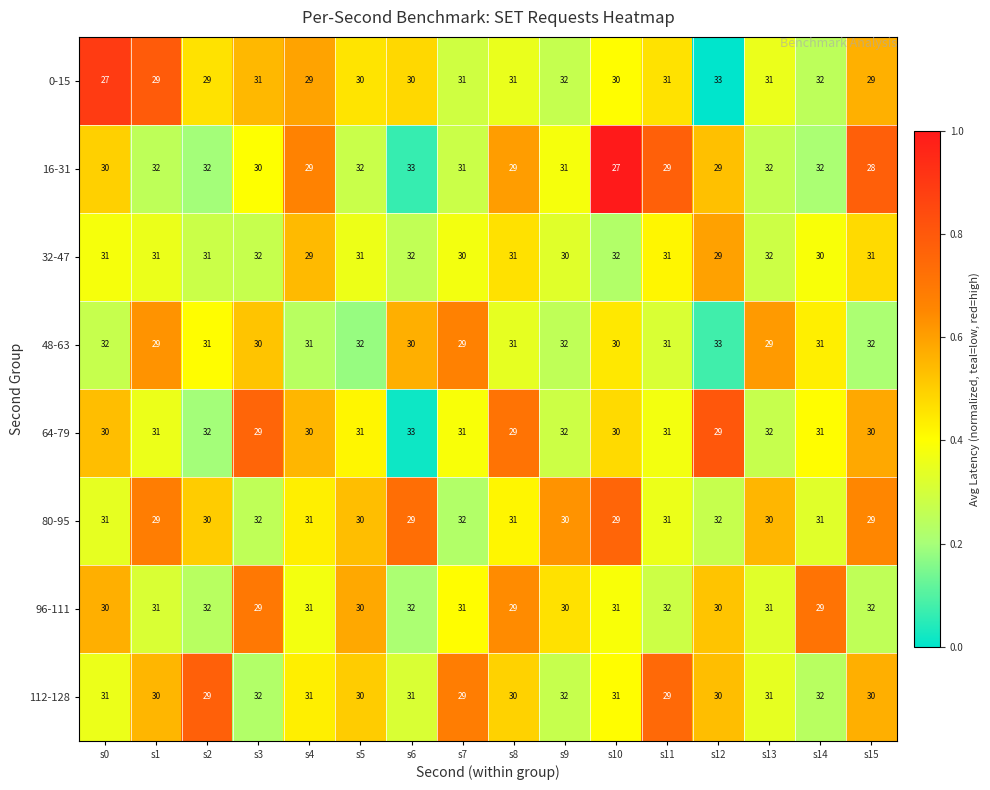

How many data points does each series have?

16